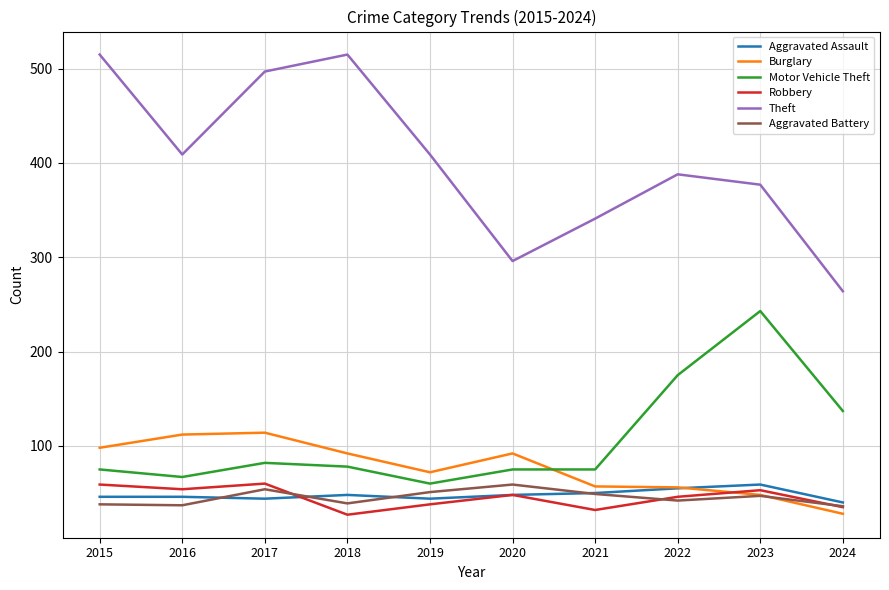

What value does the Aggravated Battery series have at 2021, to the nearest 10?

50